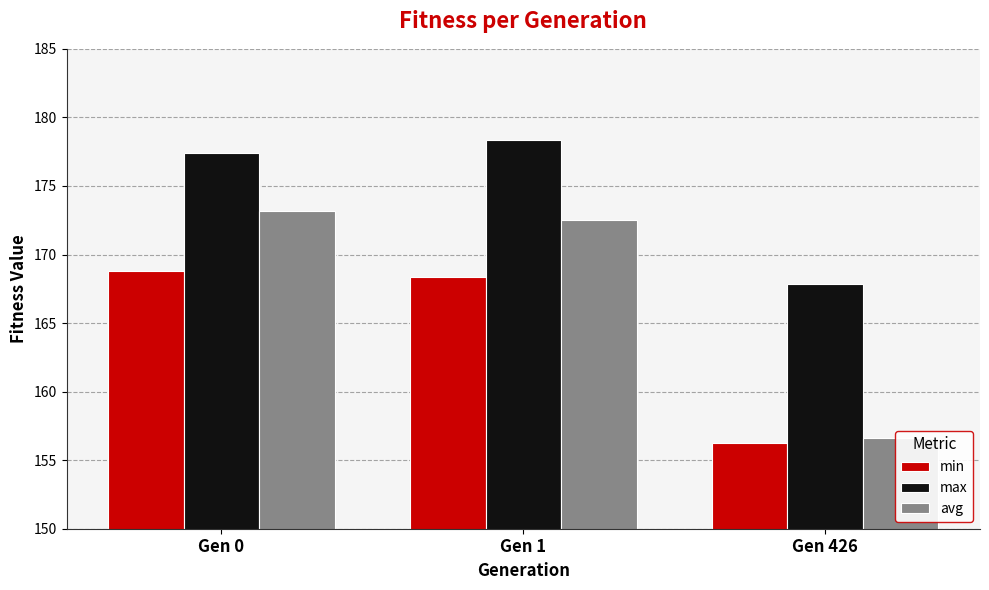

What is the greatest value displayed?

178.4